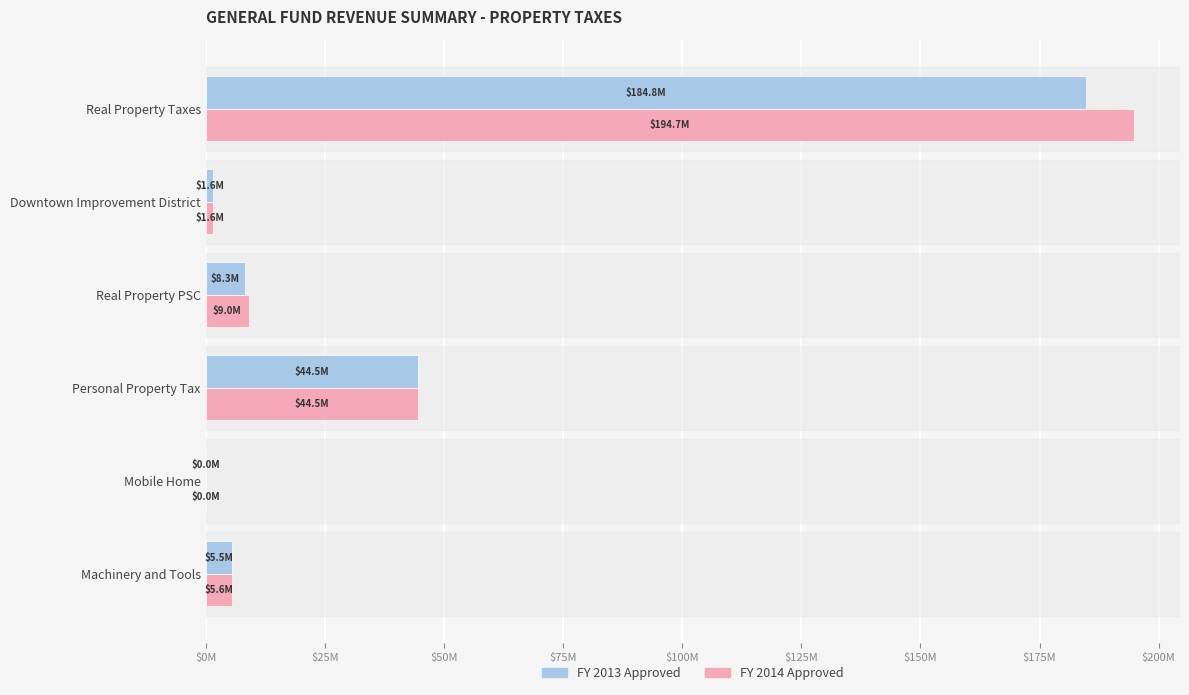

What are all the series names shown in the legend?

FY 2013 Approved, FY 2014 Approved